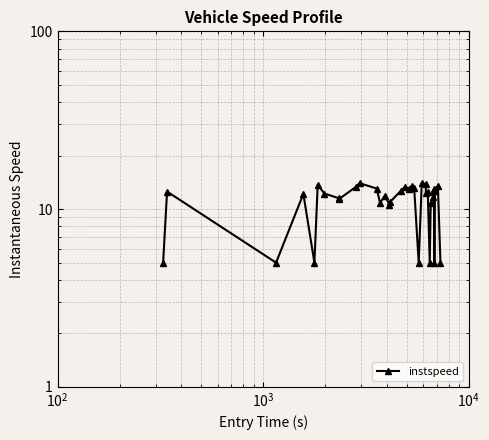

The chart shows a value of 2.5 at $\mathdefault{10^{5}}$. True or false?

False